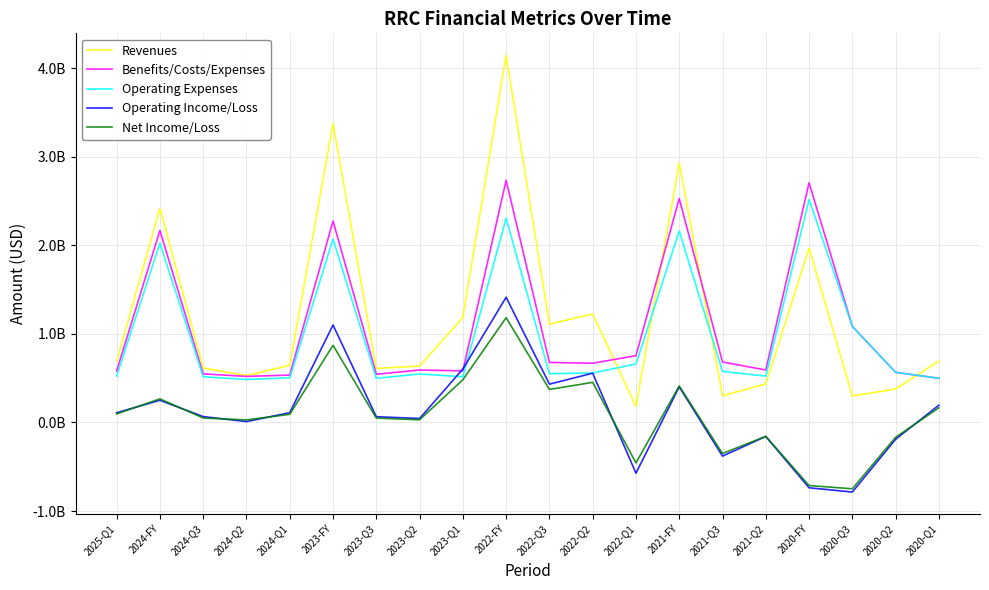

True or false: Operating Income/Loss has more than 2 points higher than both neighbors.

True